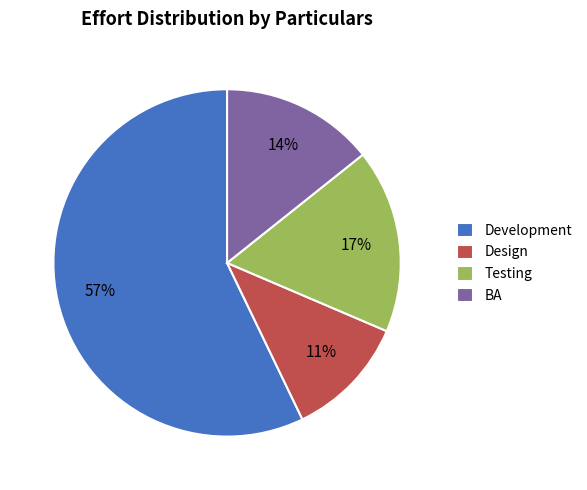

Is it true that Development is 57% of the pie?

True